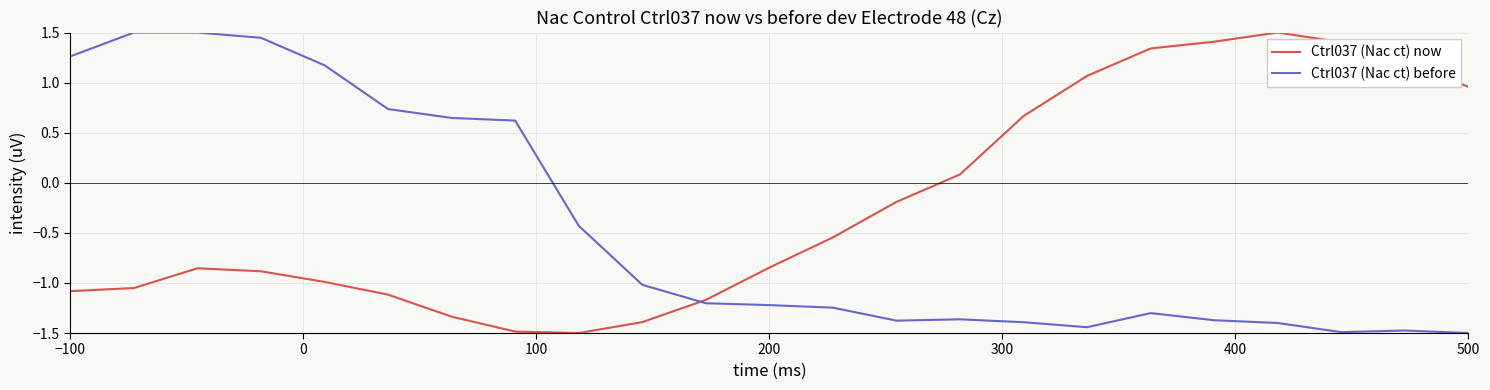

Rank the series by their average value, from lowest to highest.

Ctrl037 (Nac ct) before, Ctrl037 (Nac ct) now